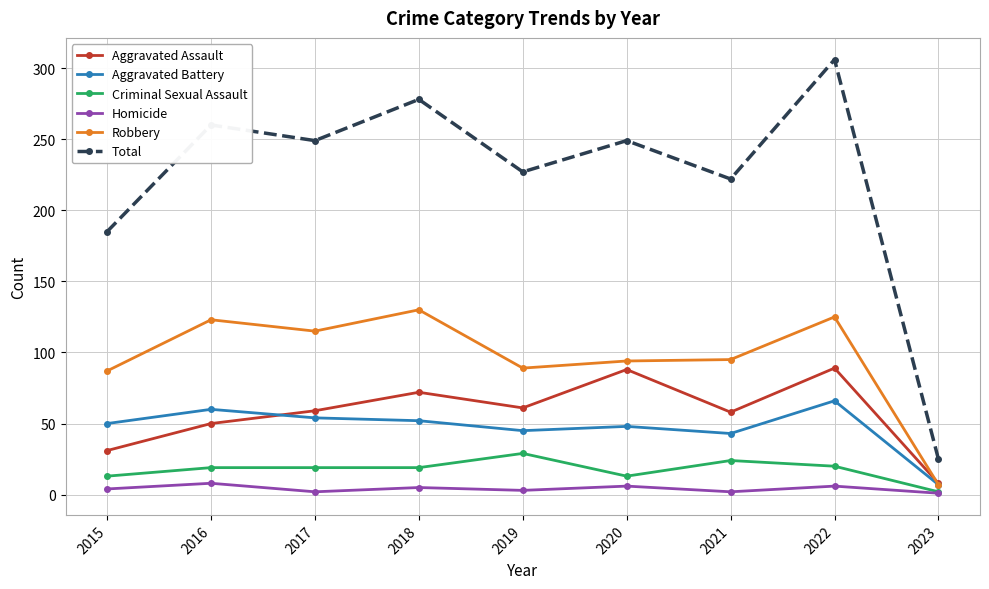

Is it true that Total equals 267 at 2015?

False